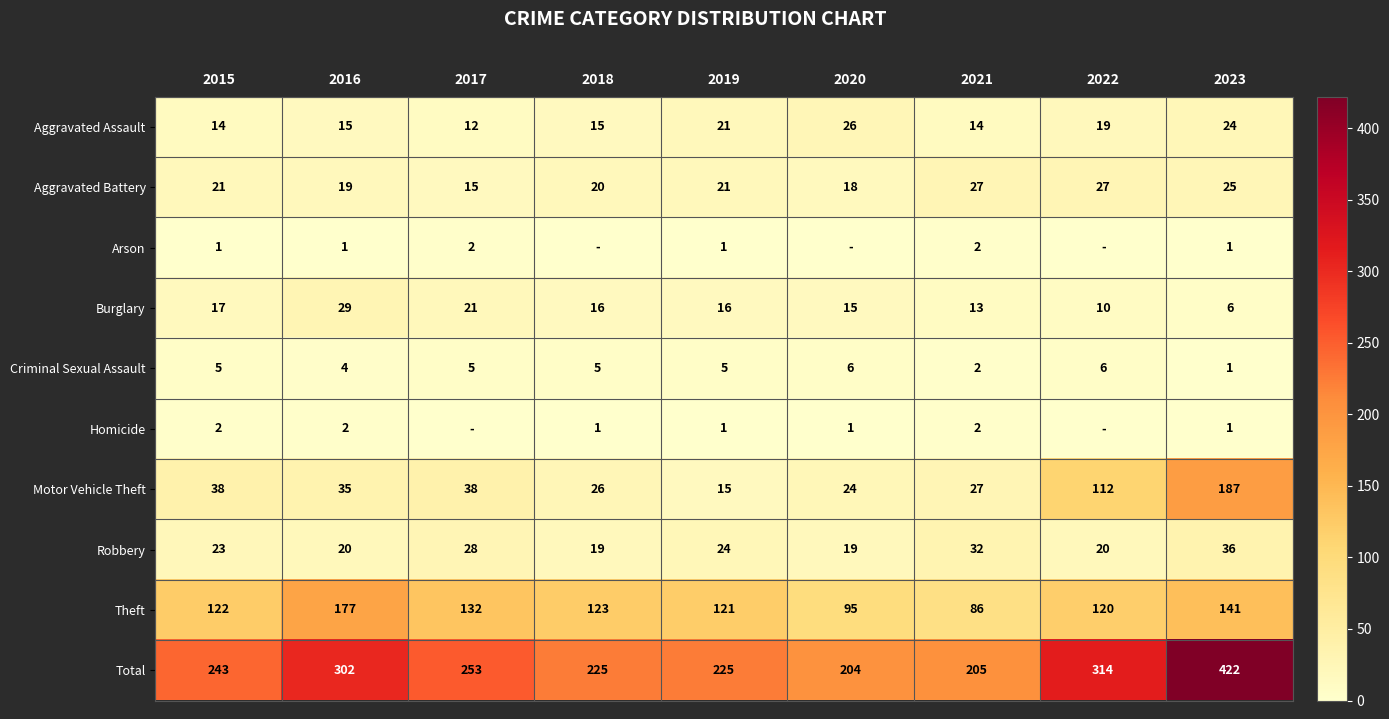

What is the minimum value for Robbery?

19